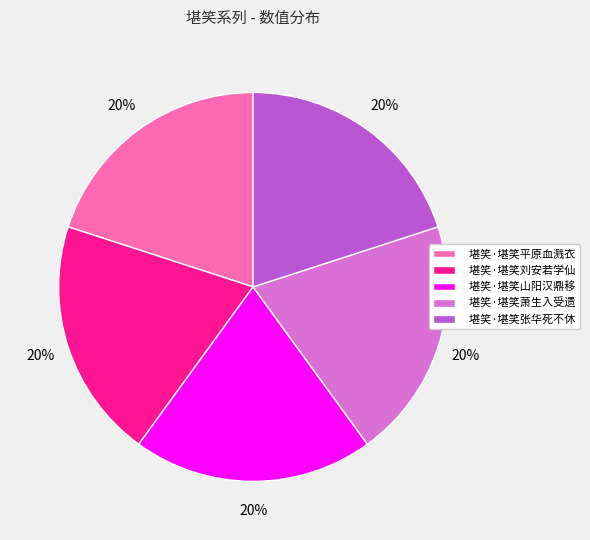

Approximately how many times larger is the value at 堪笑·堪笑刘安若学仙 compared to 堪笑·堪笑张华死不休?

1.0